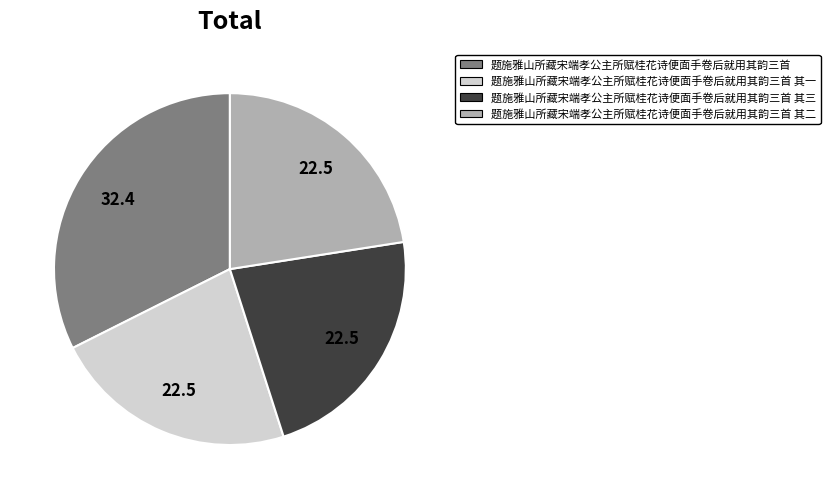

Is there a majority slice in this chart?

No